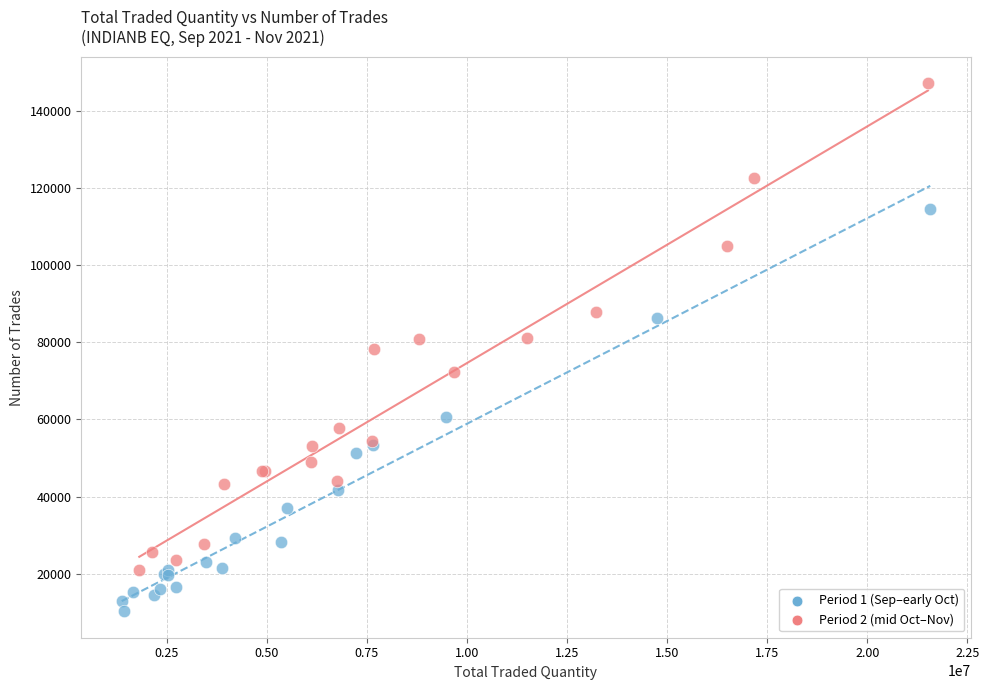

Which series contains the highest Y value?

Period 2 (mid Oct–Nov)